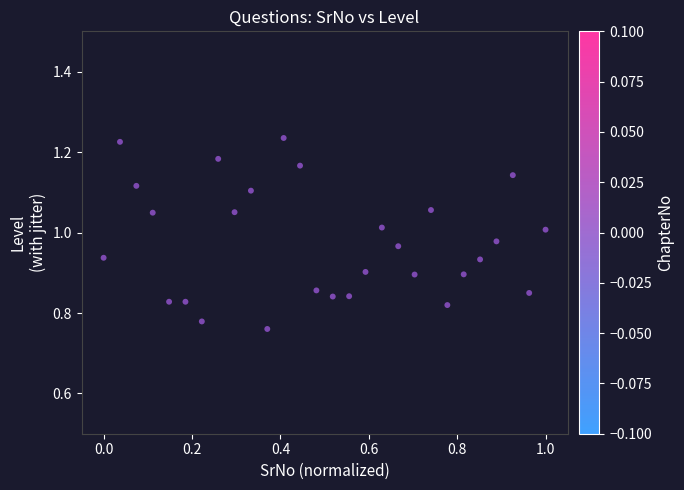

What is the range of Y values (max minus min)?

0.5